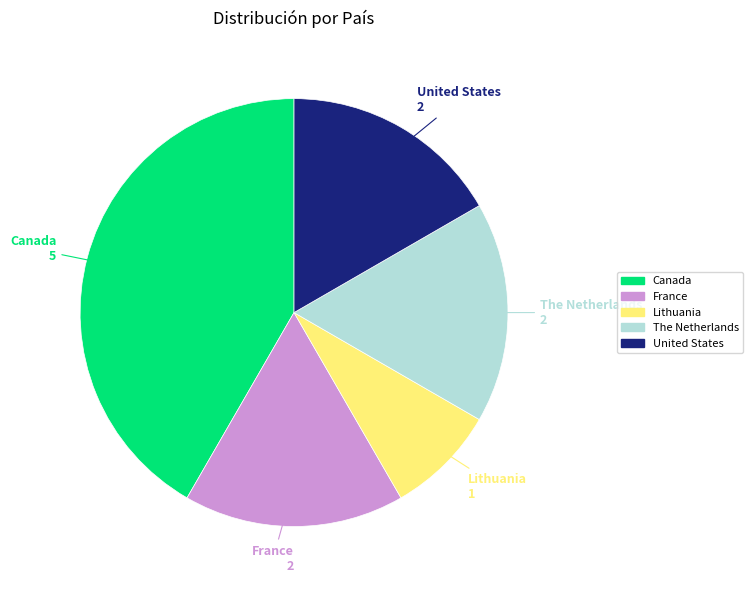

Approximately how many times larger is the value at United States compared to Canada?

0.4